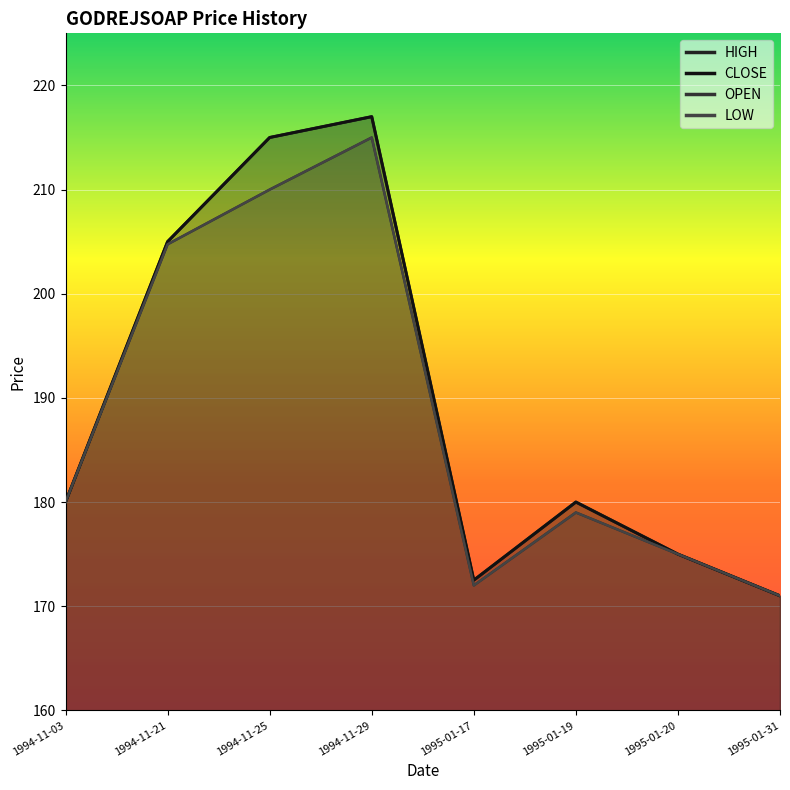

Reading left to right, transcribe all the data shown in this chart.

OPEN: 1994-11-03=180.0	1994-11-21=204.8	1994-11-25=210.0	1994-11-29=215.0	1995-01-17=172.0	1995-01-19=179.0	1995-01-20=175.0	1995-01-31=171.0
HIGH: 1994-11-03=180.0	1994-11-21=205.0	1994-11-25=215.0	1994-11-29=217.0	1995-01-17=172.5	1995-01-19=180.0	1995-01-20=175.0	1995-01-31=171.0
LOW: 1994-11-03=180.0	1994-11-21=204.8	1994-11-25=210.0	1994-11-29=215.0	1995-01-17=172.0	1995-01-19=179.0	1995-01-20=175.0	1995-01-31=171.0
CLOSE: 1994-11-03=180.0	1994-11-21=205.0	1994-11-25=215.0	1994-11-29=217.0	1995-01-17=172.5	1995-01-19=180.0	1995-01-20=175.0	1995-01-31=171.0